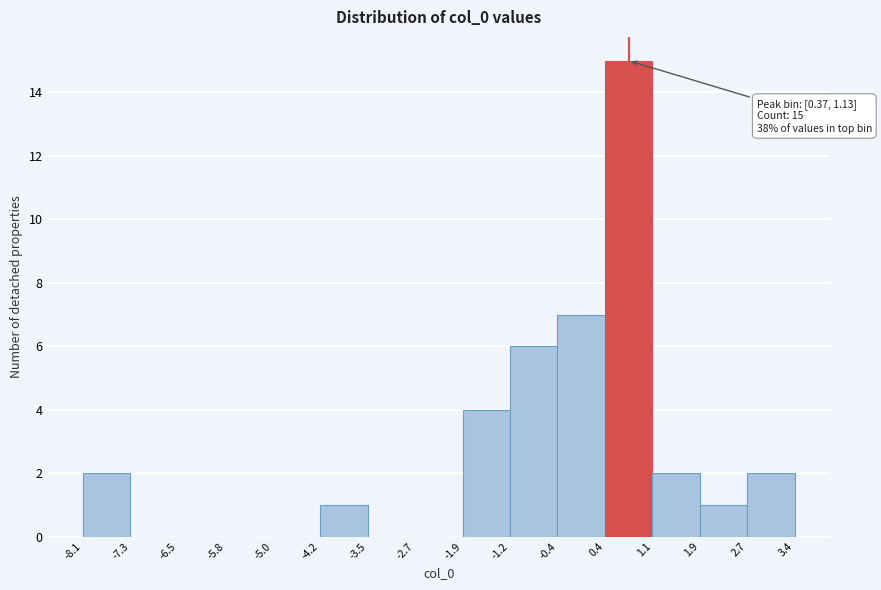

Which range on the x-axis has the tallest bar?

0.4 to 1.1